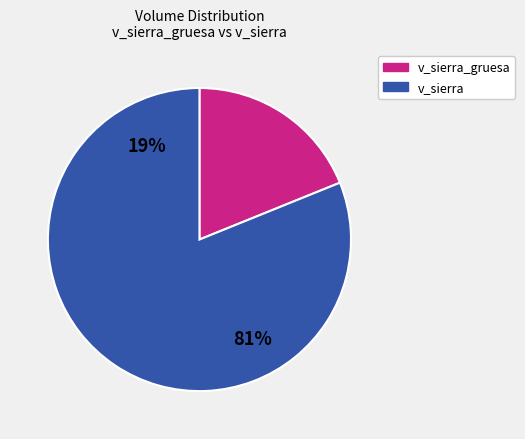

Does v_sierra_160767017 represent more than half of the total?

No